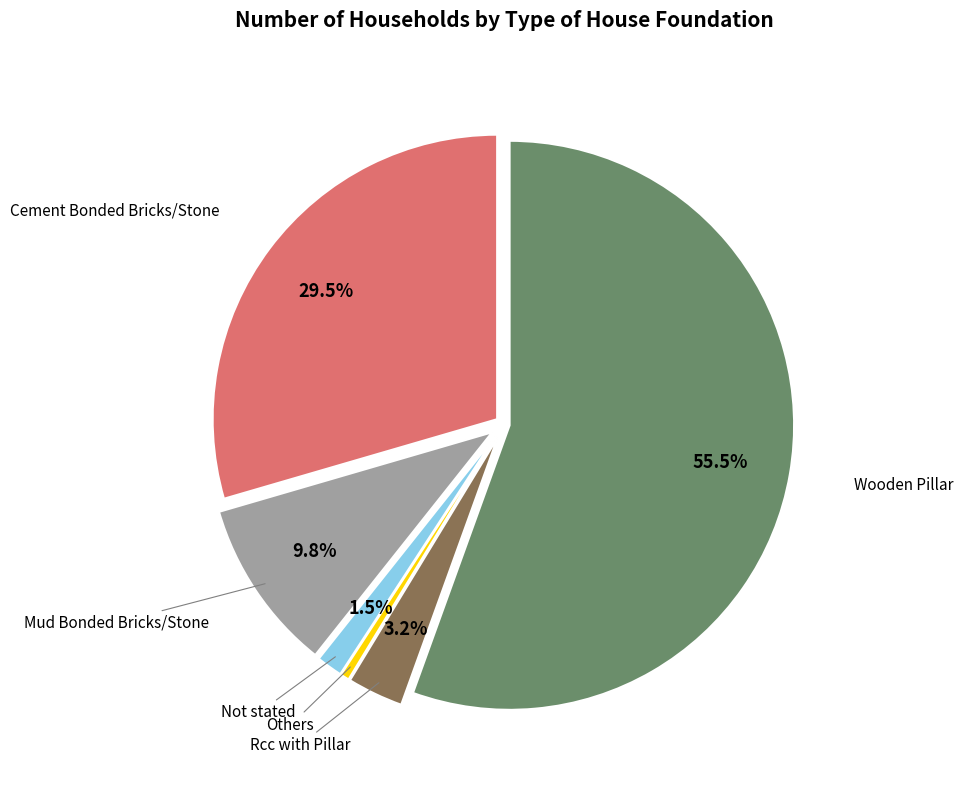

To the nearest percent, what is the difference between the largest and smallest slice percentages?

55%